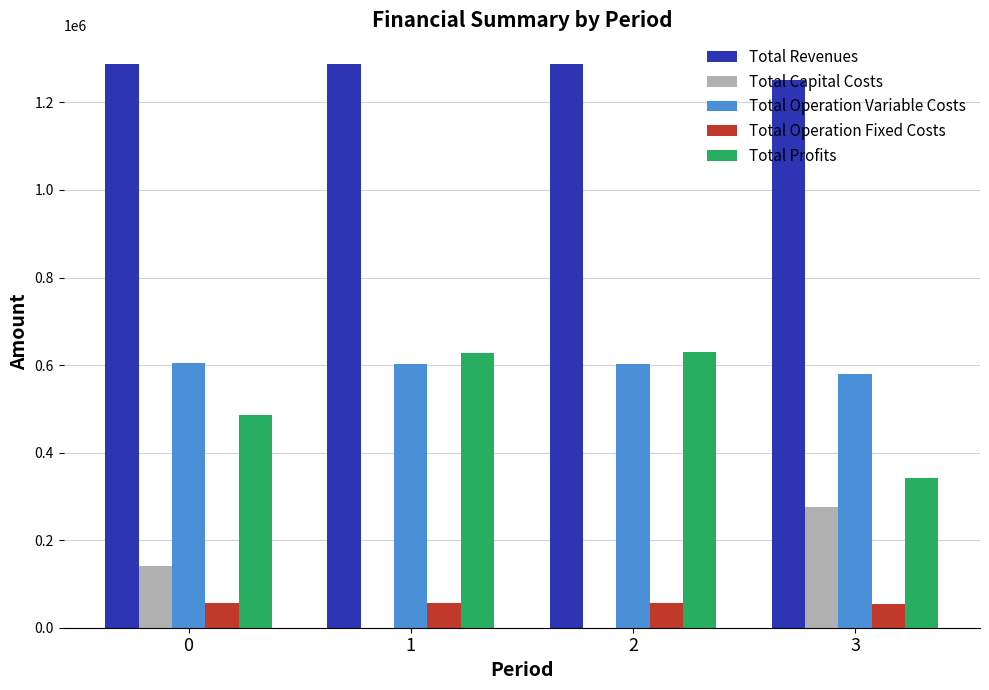

True or false: Total Operation Fixed Costs has a value of 57338.1 at 0.

True